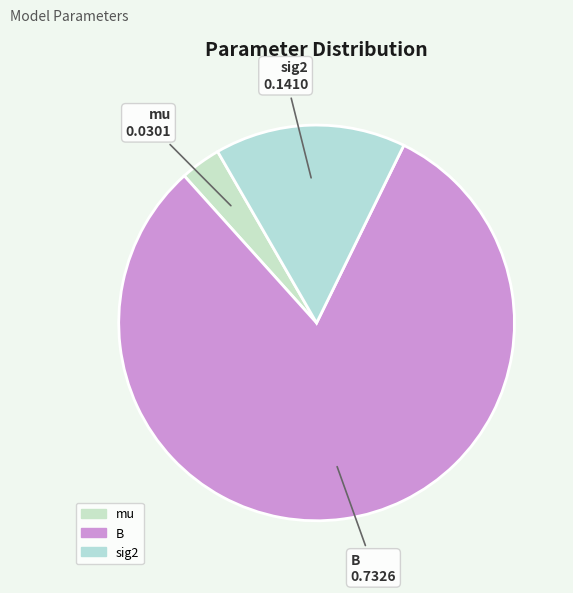

Do sig2 and B together represent more than half of the pie?

Yes